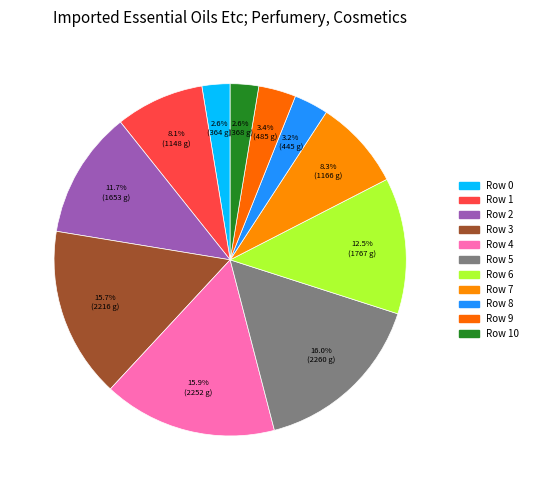

Does any single category account for the majority?

No